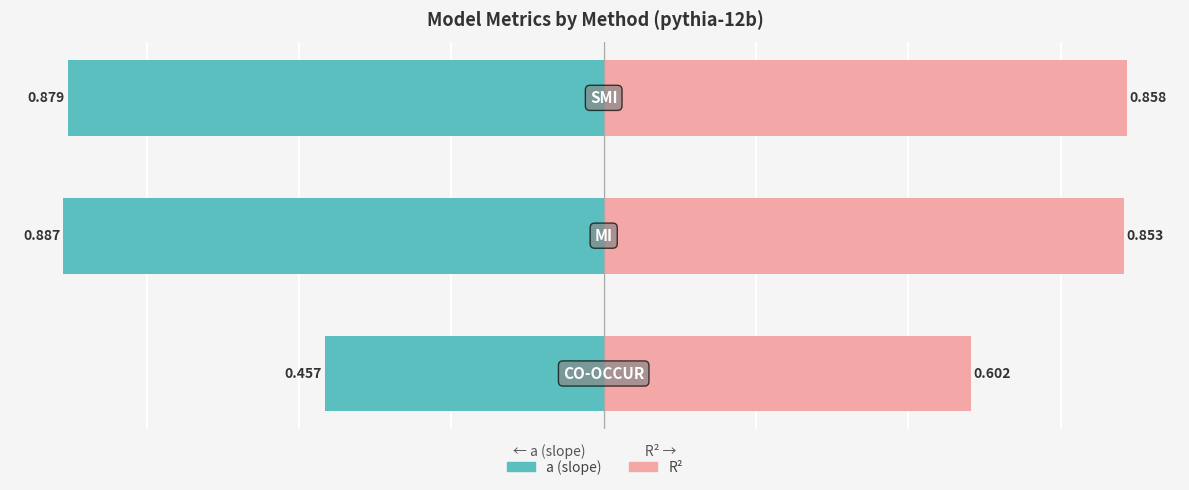

How many bars are there in each group?

2